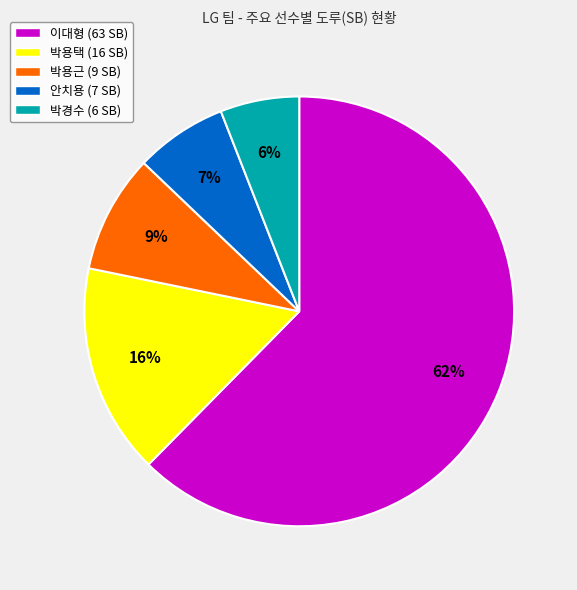

Rank the categories by value from lowest to highest.

박경수, 안치용, 박용근, 박용택, 이대형